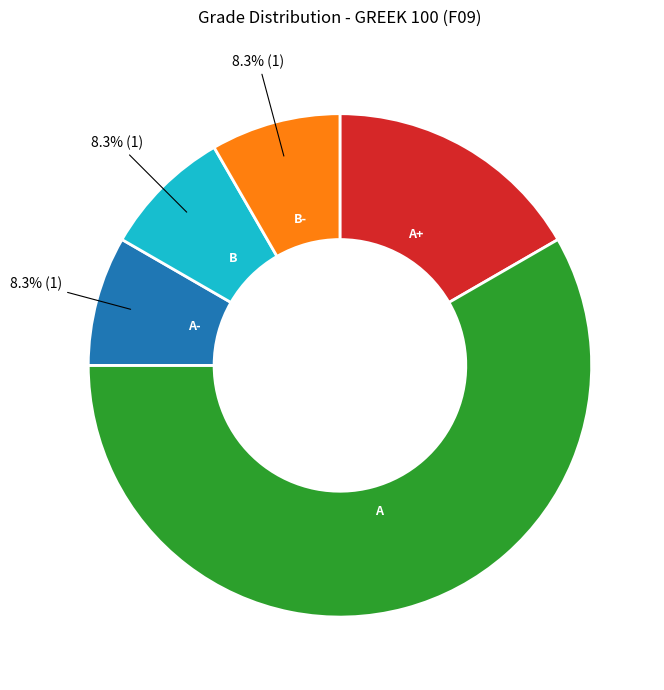

The B- slice represents 20% of the pie. True or false?

False